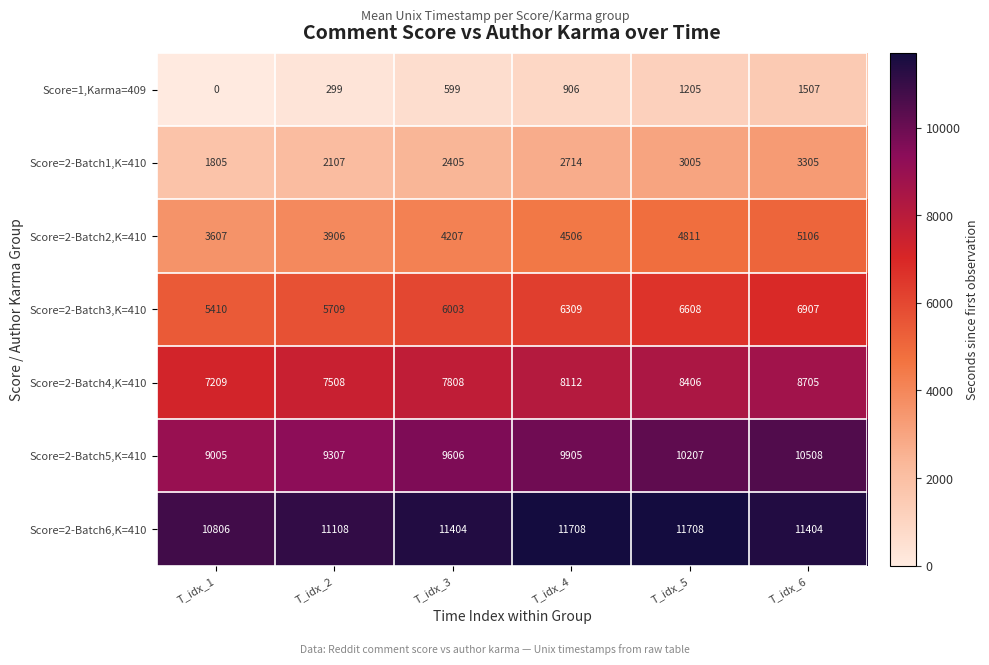

At T_idx_3, list the series in order from smallest to largest.

Score=1,Karma=409, Score=2-Batch1,K=410, Score=2-Batch2,K=410, Score=2-Batch3,K=410, Score=2-Batch4,K=410, Score=2-Batch5,K=410, Score=2-Batch6,K=410